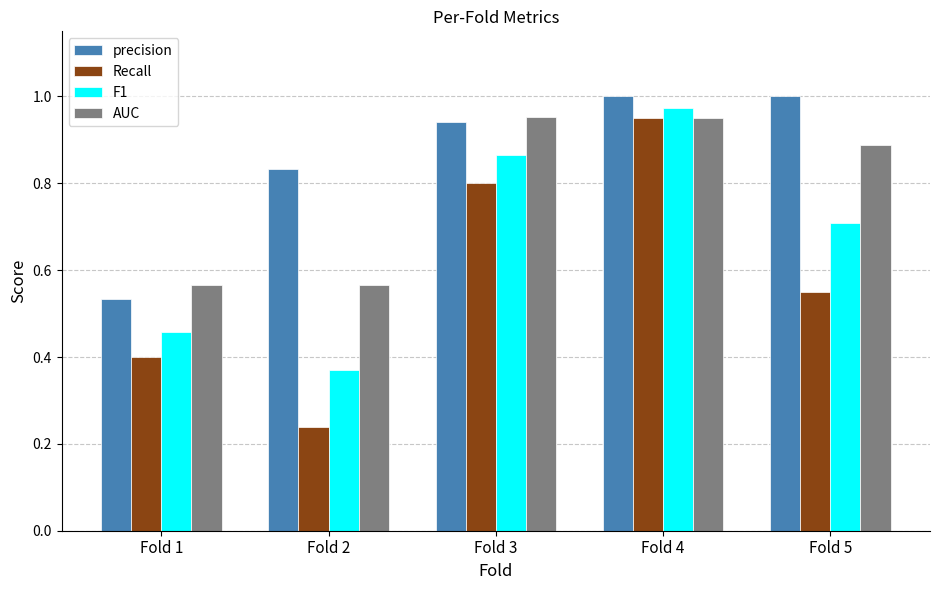

What is the sum of the Recall values at Fold 2 and Fold 4?

1.2